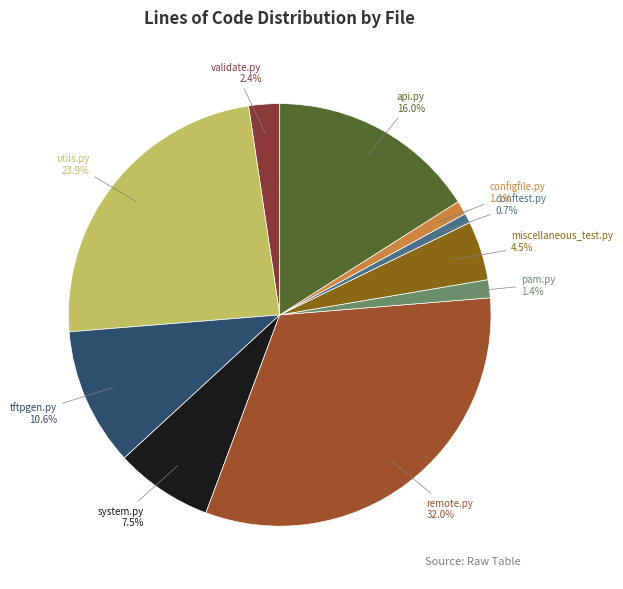

Which slice is the largest?

remote.py